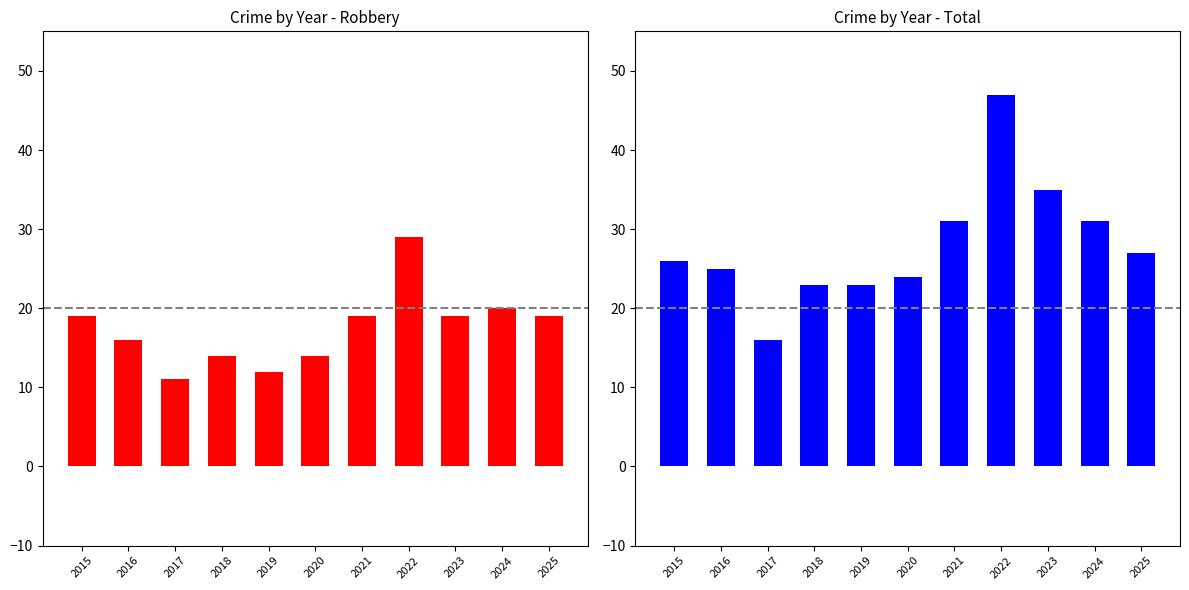

What value does the Robbery series have at 2016, to the nearest 5?

15